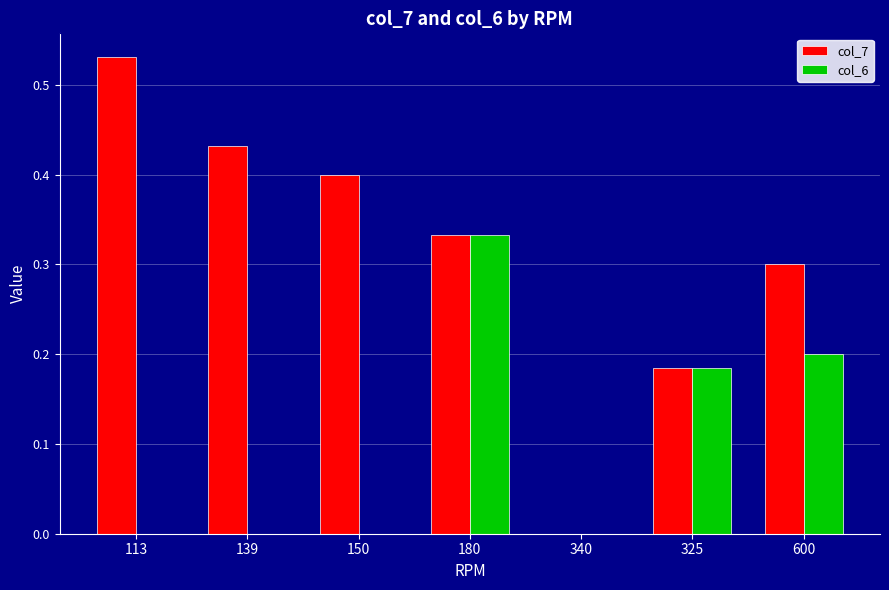

At which category is the sum across all series the highest?

180